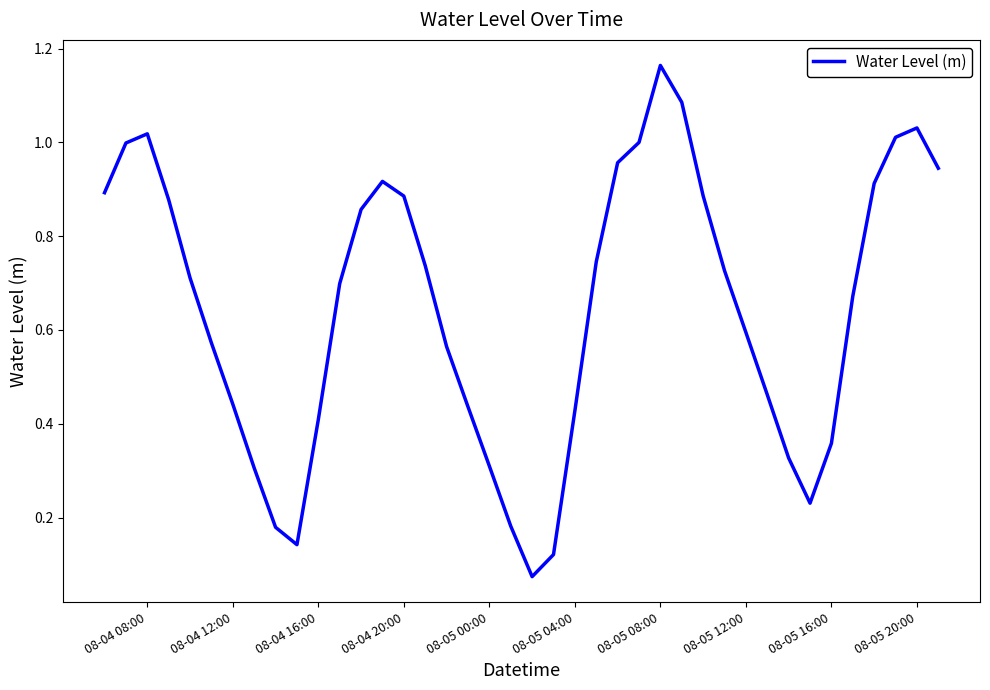

How many lines are shown in the chart?

1